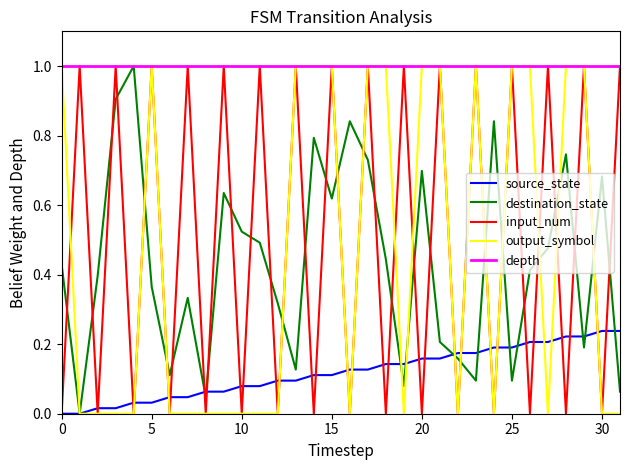

True or false: source_state and depth cross at least once.

False